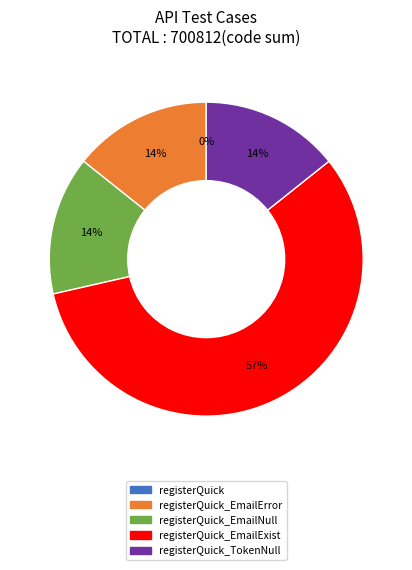

To the nearest percent, what is the average slice percentage?

20%